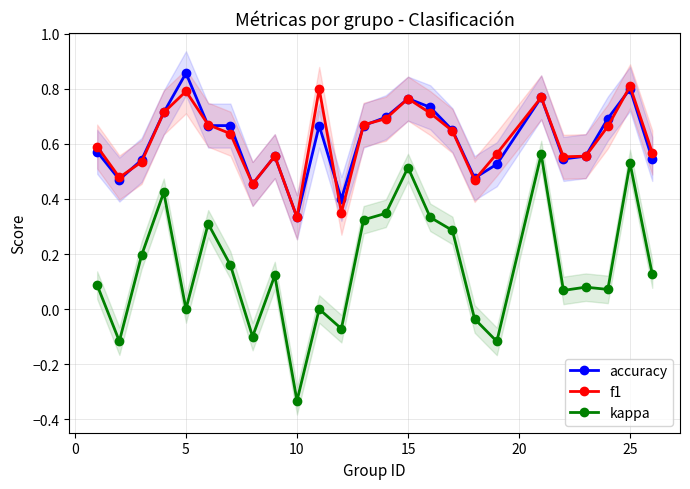

Count the number of categories in the chart.

25